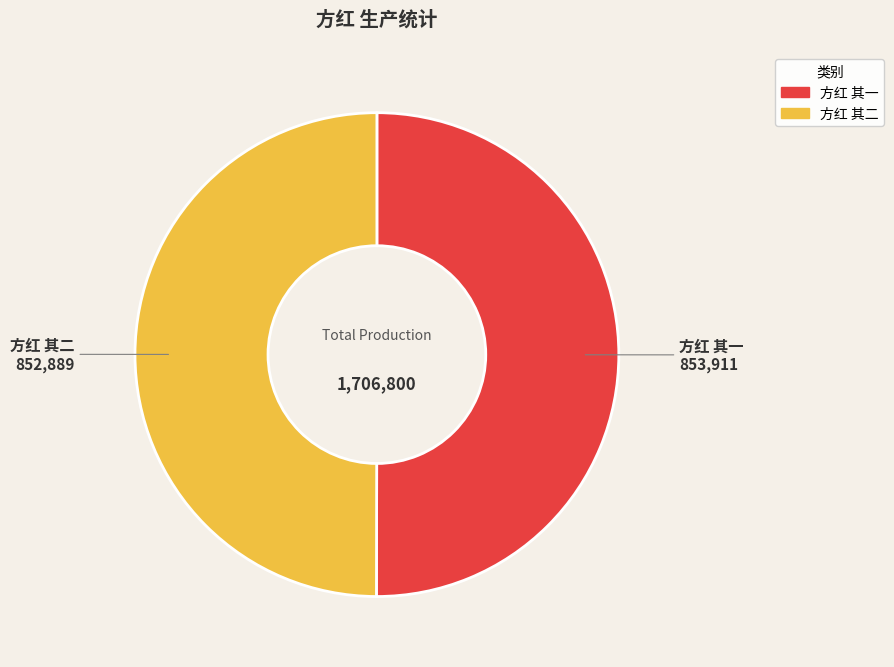

Do 方红 其二 and 方红 其一 together represent more than half of the pie?

Yes